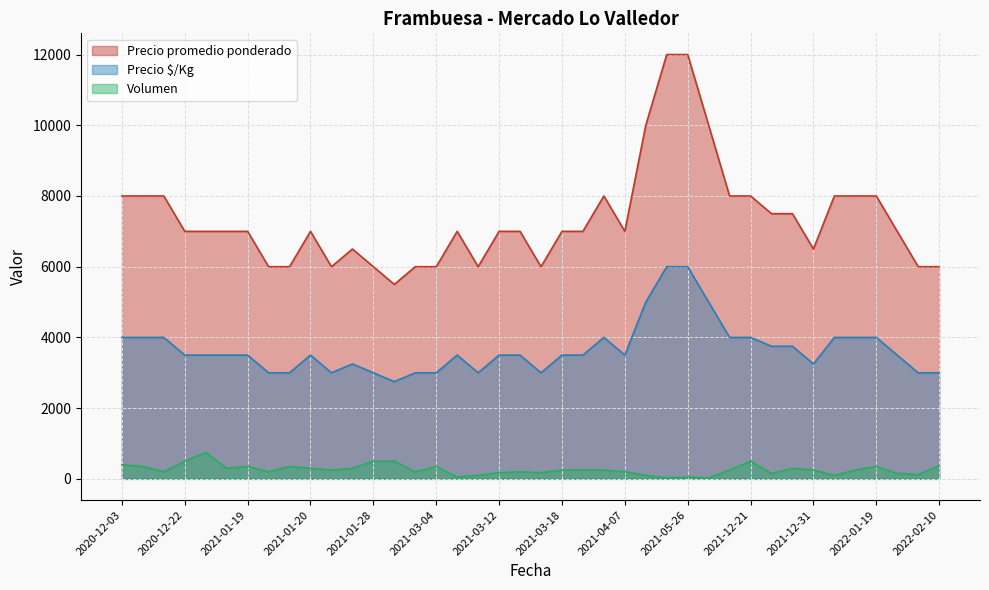

Is it true that Precio $/Kg equals 4000 at 2021-03-31?

True